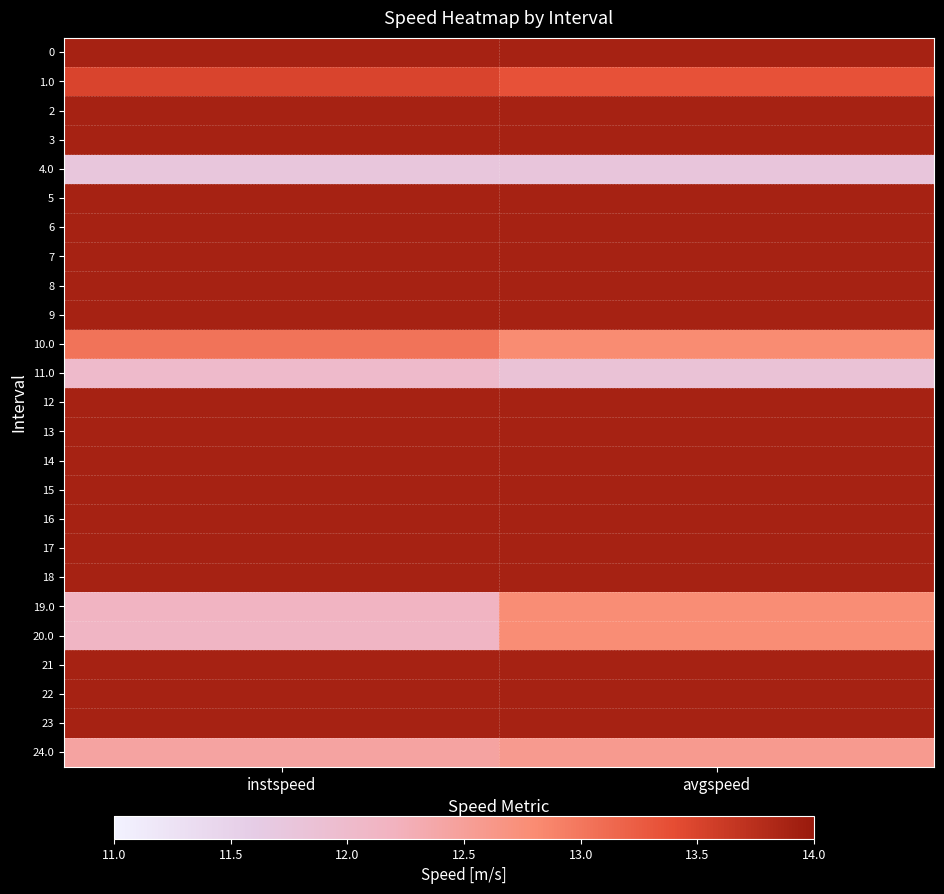

What is the spread (max minus min) of values at instspeed?

2.2